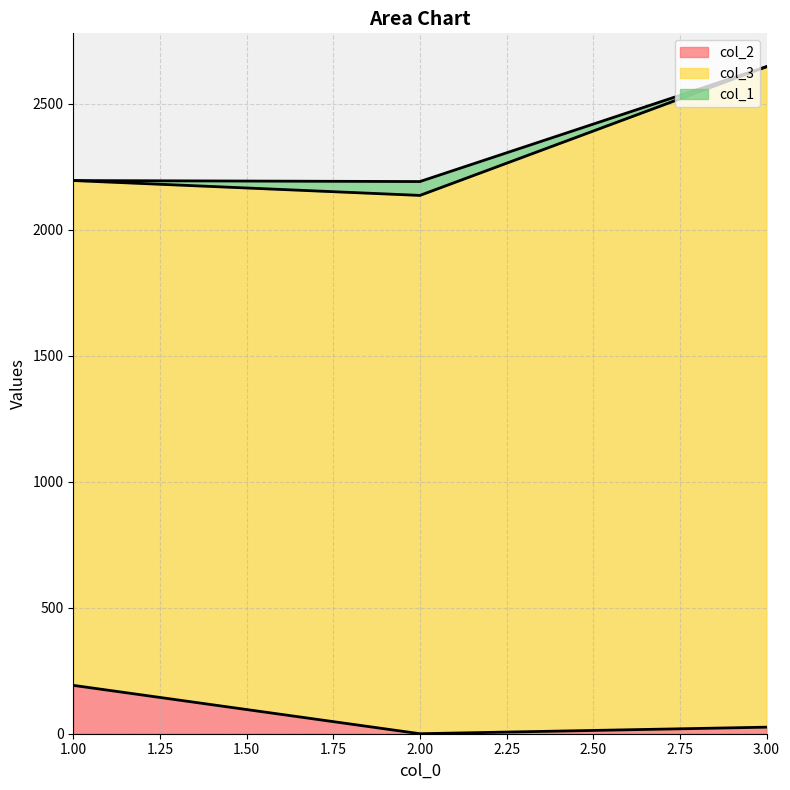

At how many categories does at least one series exceed 1289?

3